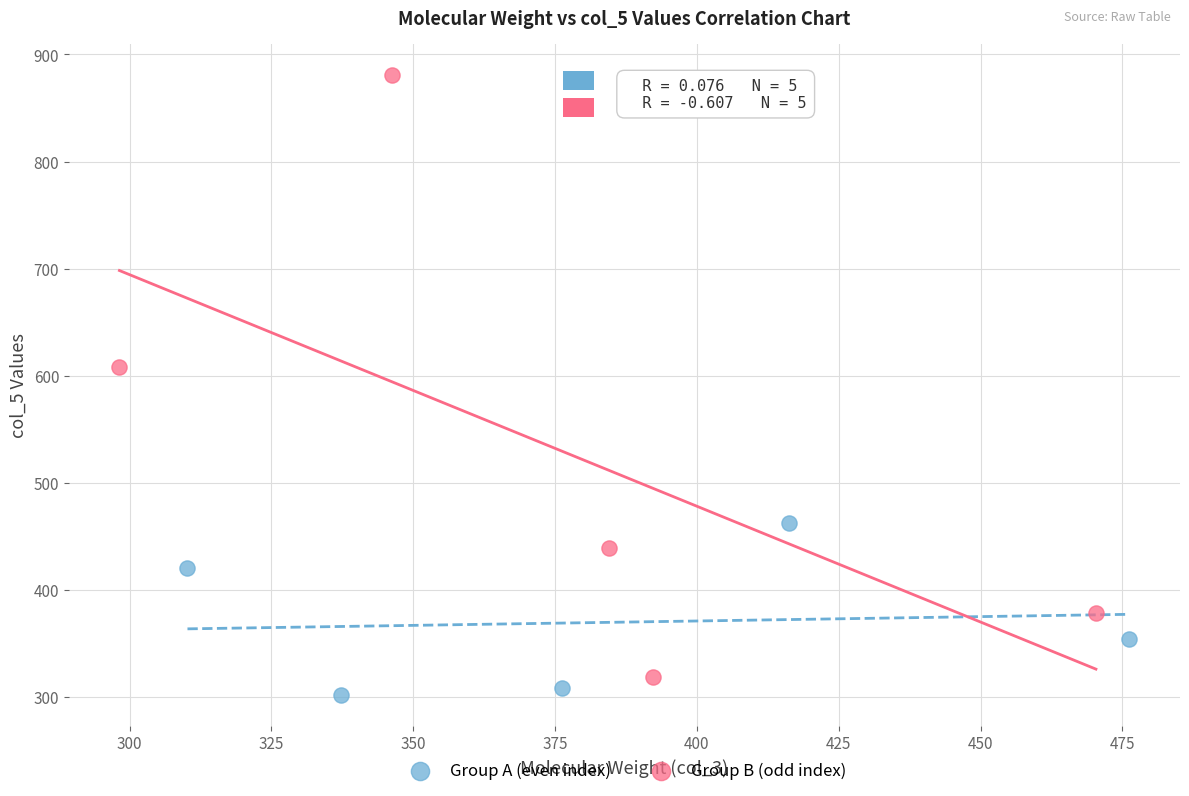

What are all the series names shown in the legend?

Group A (even index), Group B (odd index)